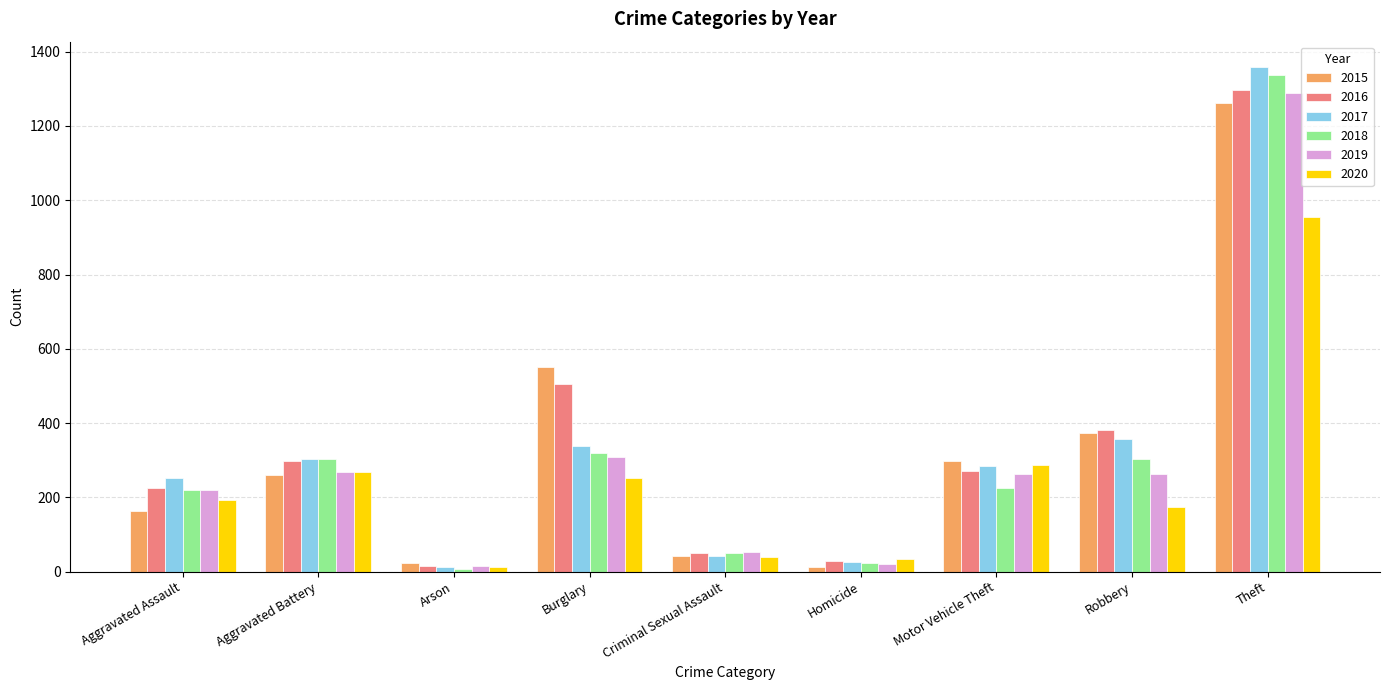

What is the average value of the 2018 series?

310